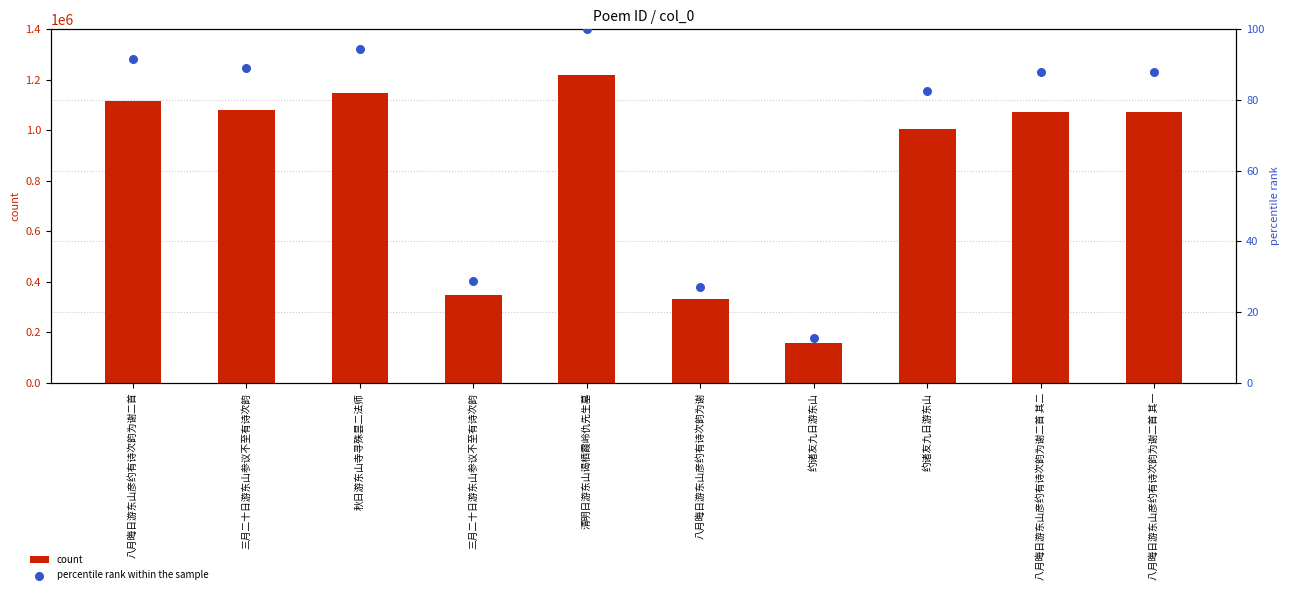

Which series has the largest total across all categories?

count